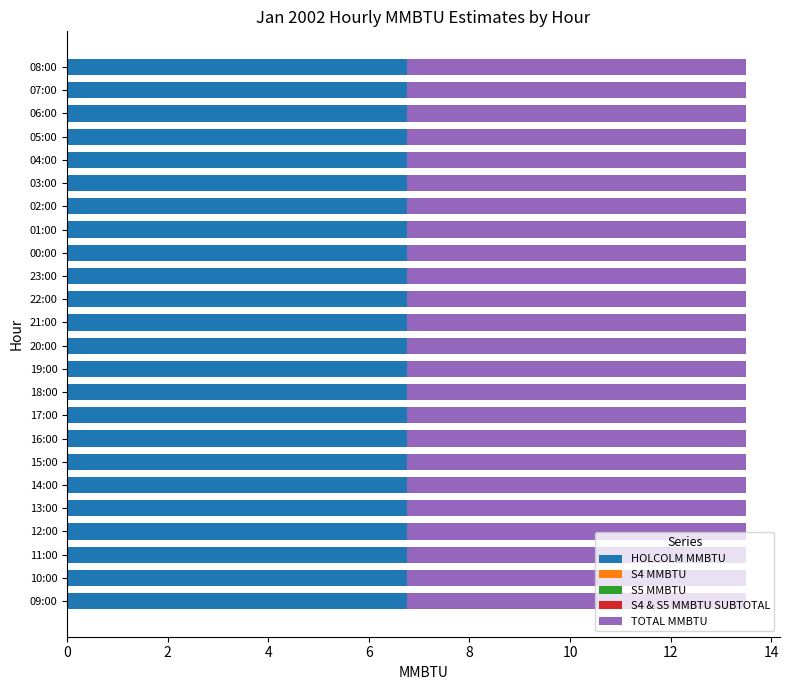

Which category has the highest value in the HOLCOLM MMBTU series?

09:00